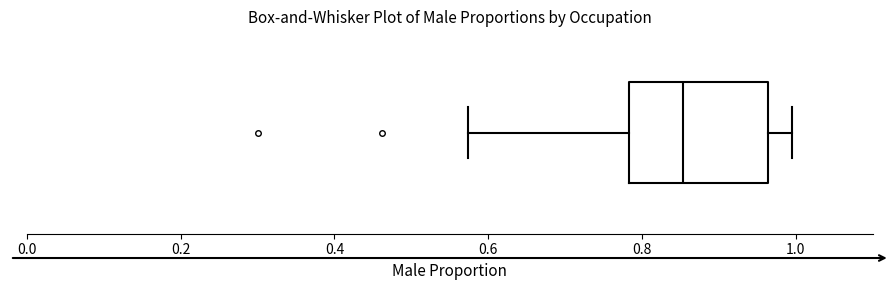

Read this box plot against the x-axis: the position of the median line, the range covered by the box, and the ends of both whiskers. The values are not printed on the chart, so give them approximately, as read against the axis.

median 0.86, box 0.78 to 0.96, whiskers 0.58 to 1.00